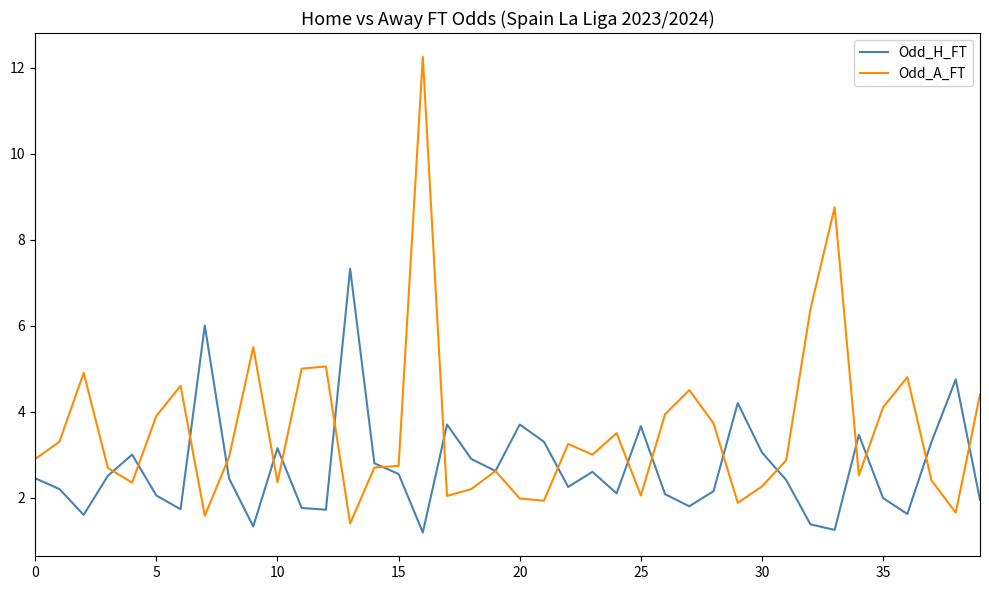

True or false: Odd_H_FT and Odd_A_FT cross at least once.

True